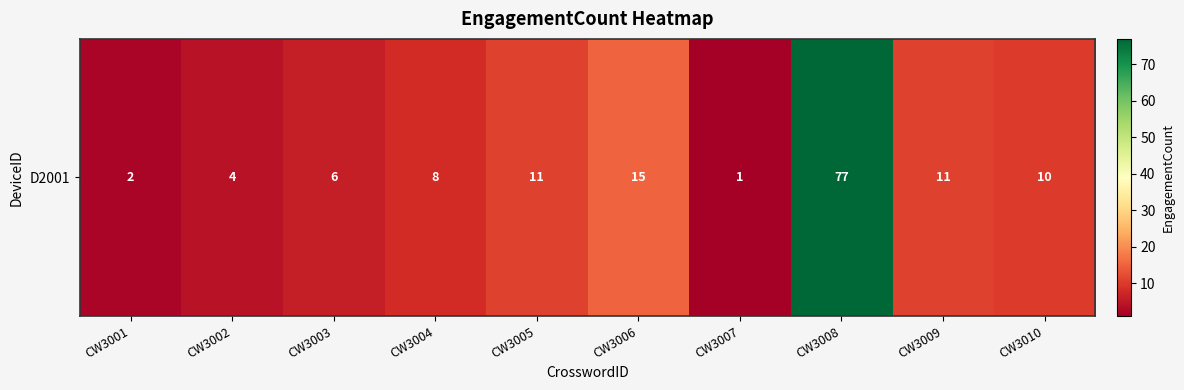

Where does the data first go above 10?

CW3005